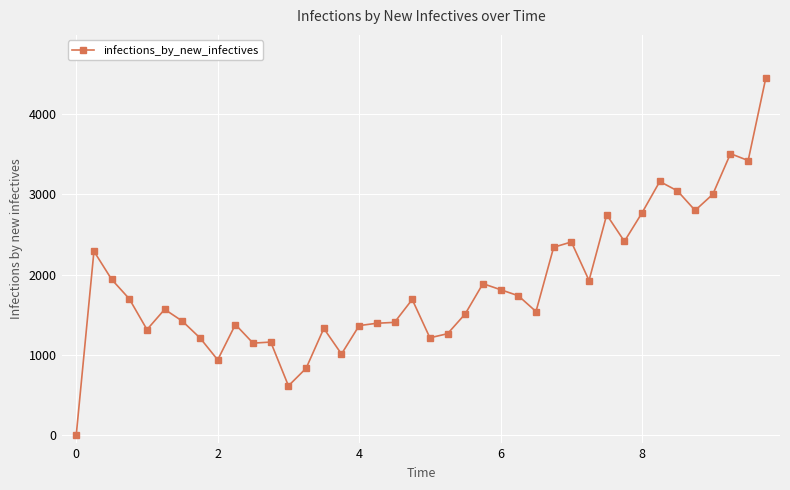

What is the greatest value displayed?

4455.7